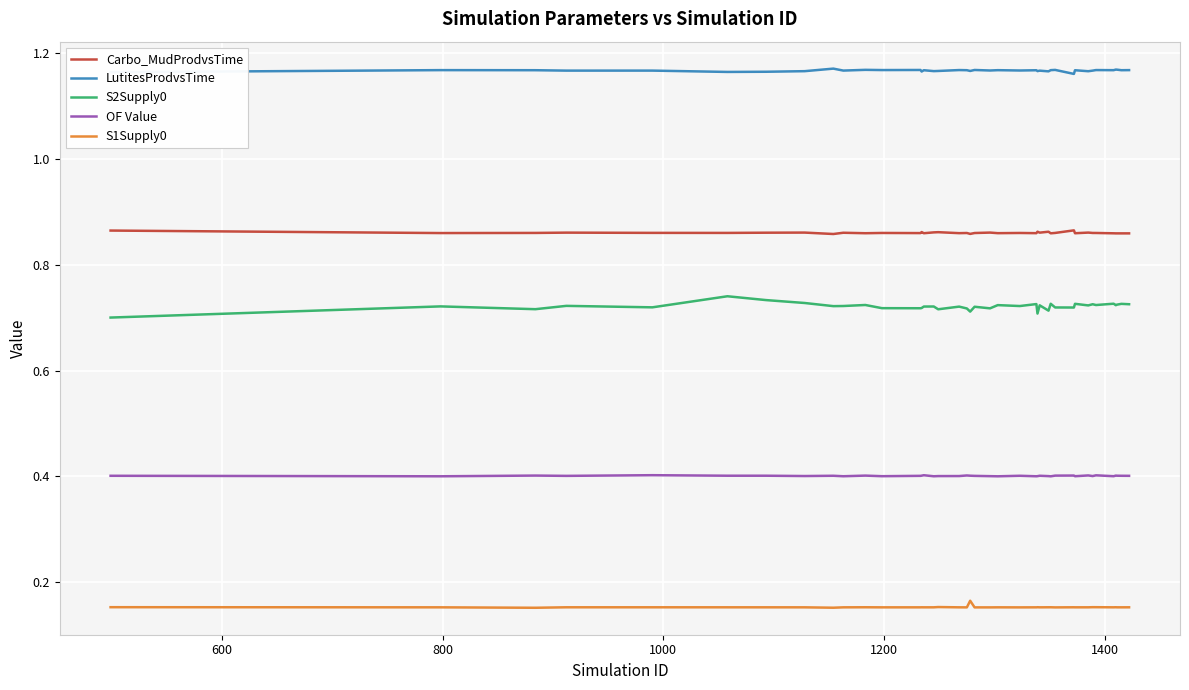

List the series in order of their peak value, highest first.

LutitesProdvsTime, Carbo_MudProdvsTime, S2Supply0, OF Value, S1Supply0